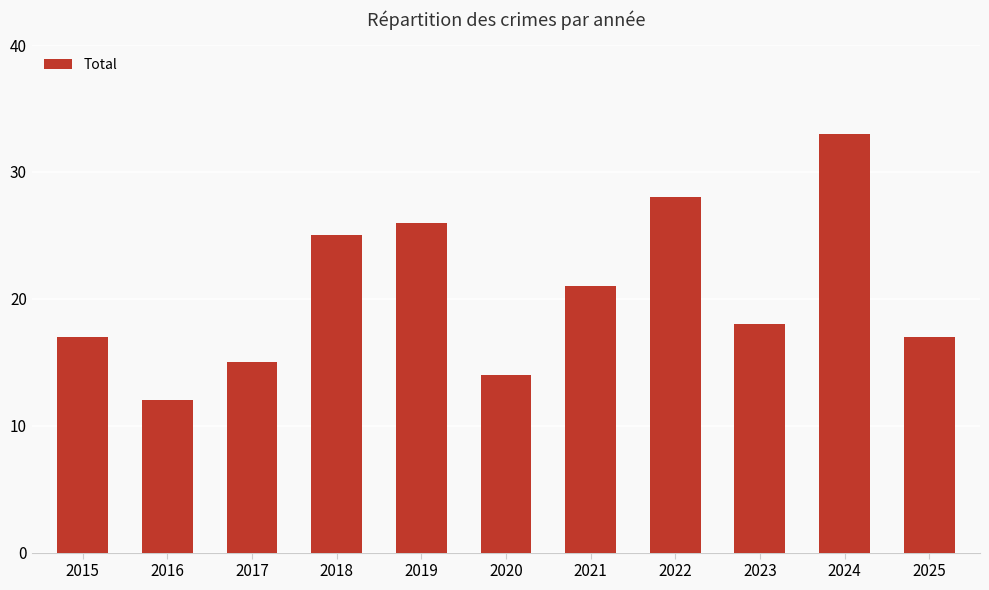

At which label does the data first exceed 18?

2018